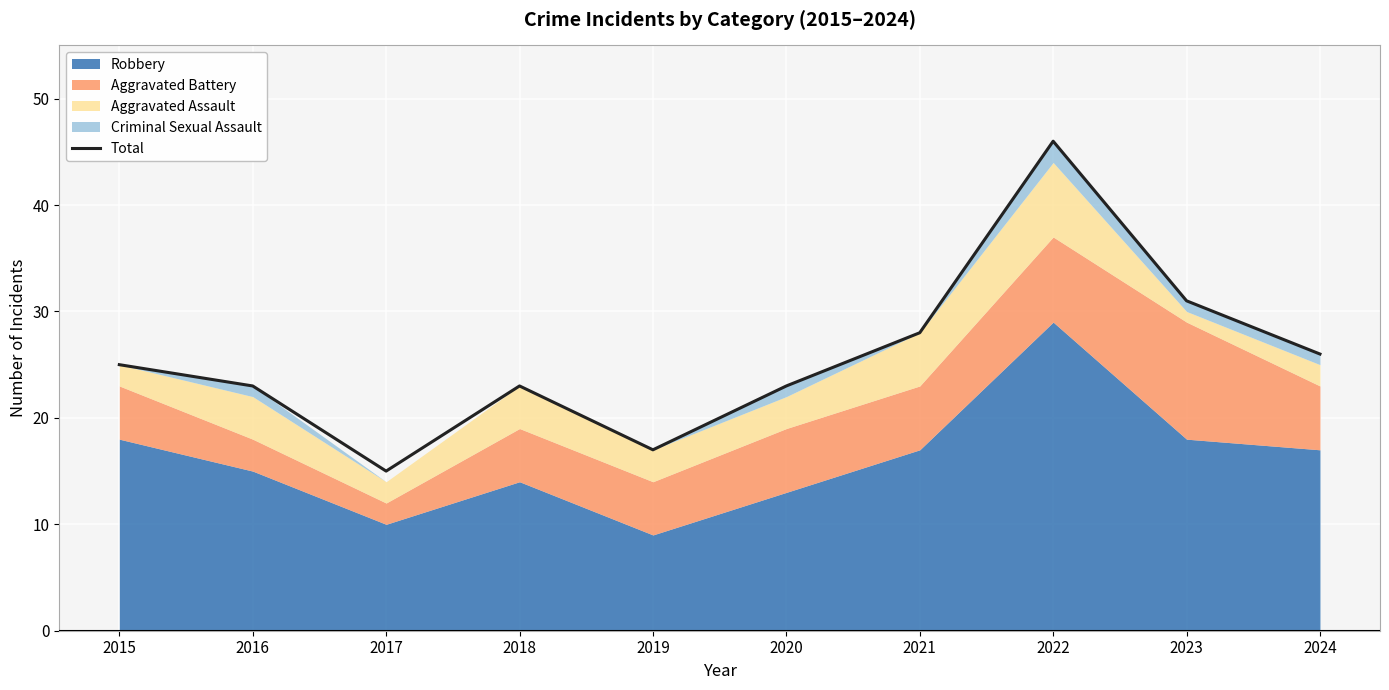

What is the minimum value shown in the chart?

15